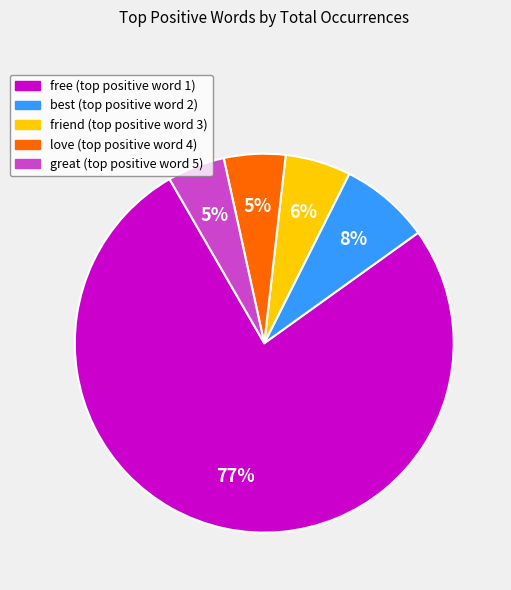

Is there any slice that represents more than half of the pie?

Yes